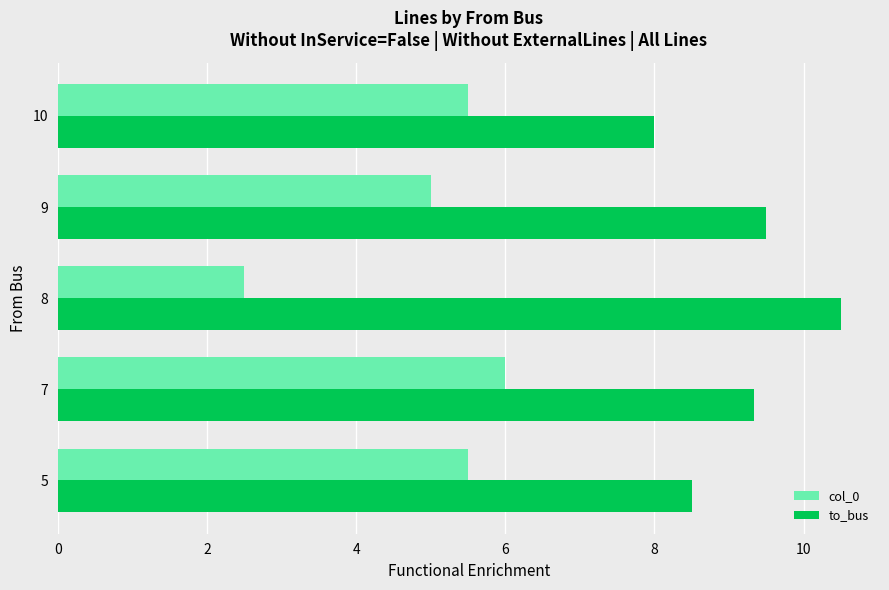

At how many categories does at least one series exceed 5?

5